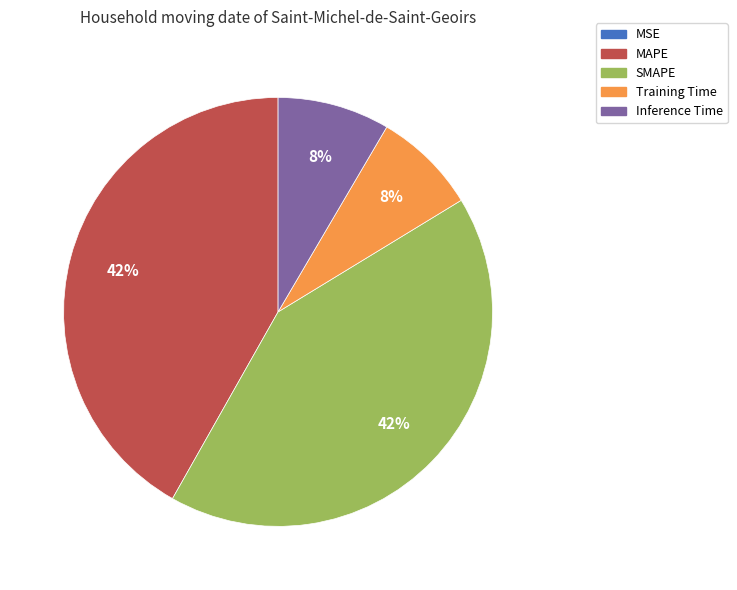

Which has a higher value, MAPE or Inference Time?

MAPE